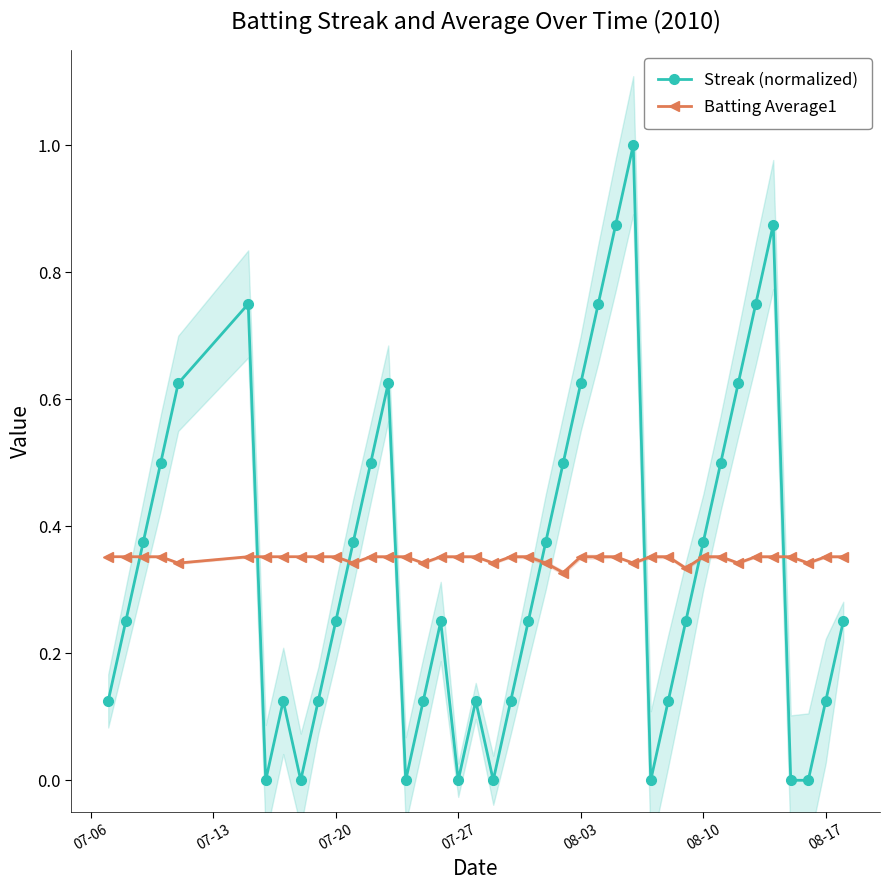

What is the highest value of the Streak (normalized) series?

1.0